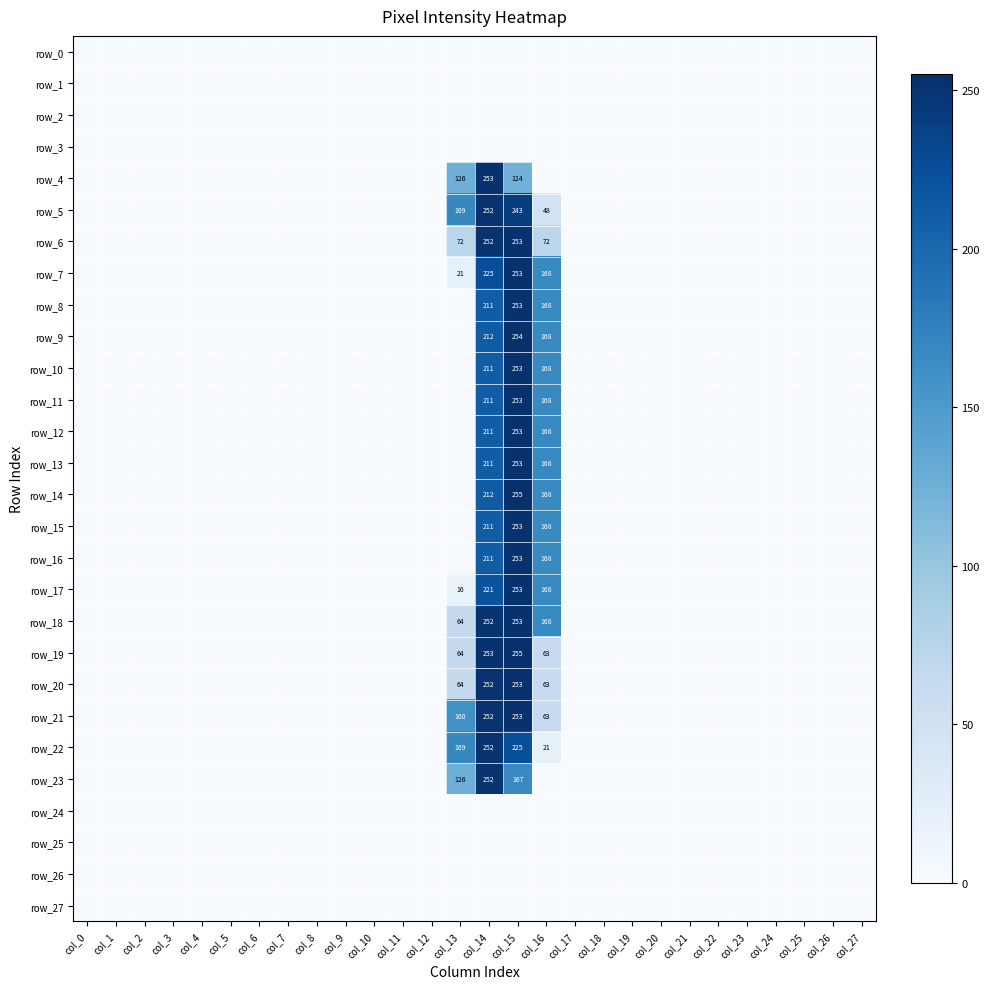

The row_14 series shows 278 at col_14. True or false?

False